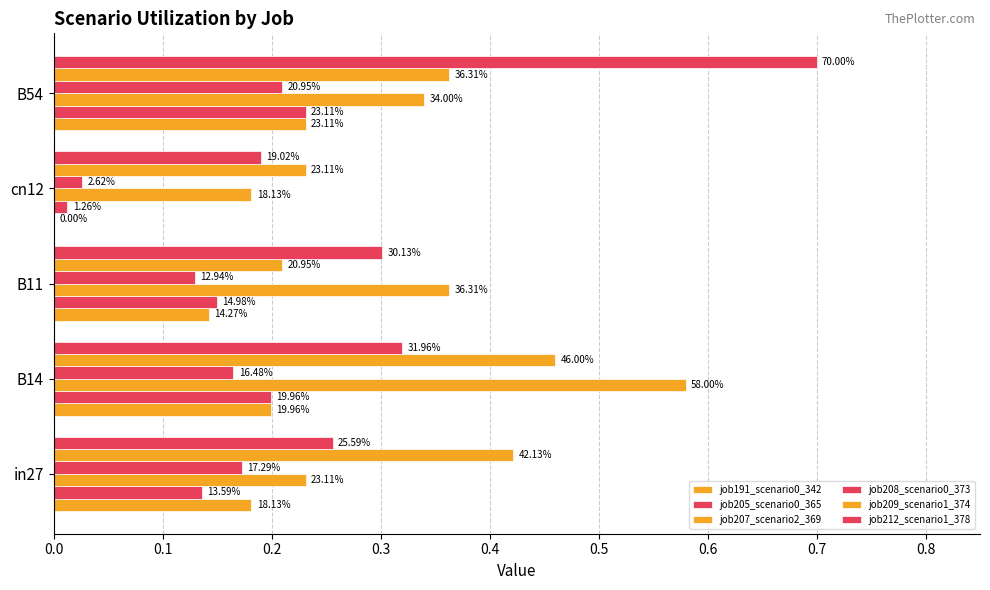

What is the value of the job212_scenario1_378 bar at the 4th from the left?

0.2